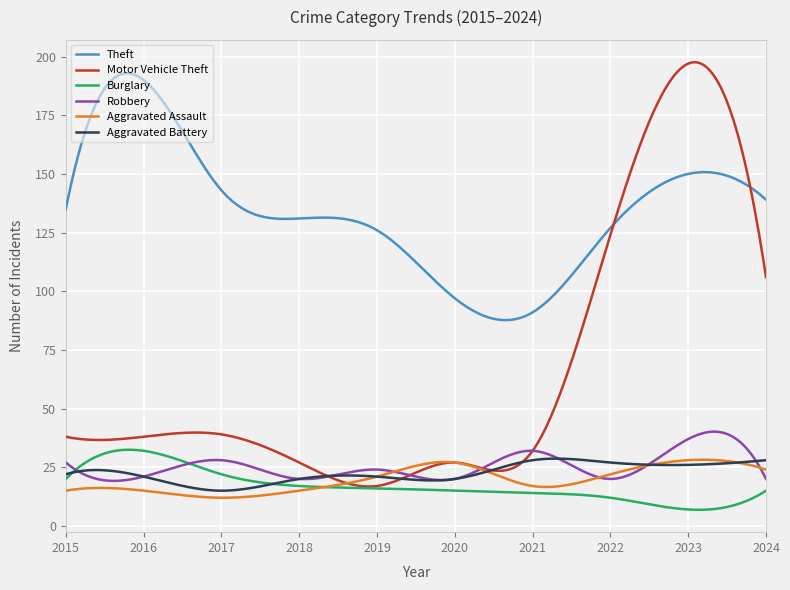

Which series has the largest total across all categories?

Theft